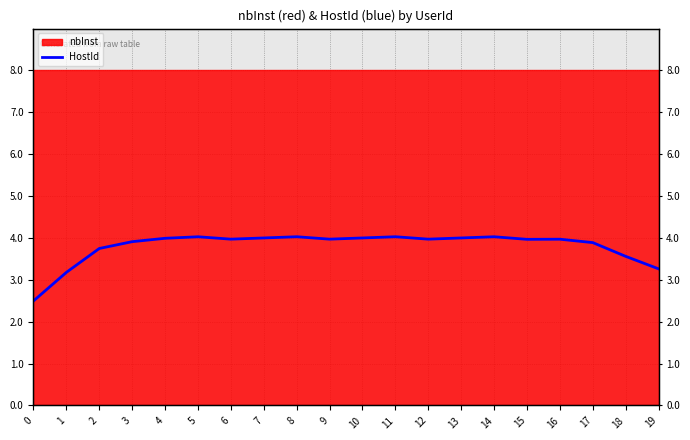

Which category has the highest value across all series?

8